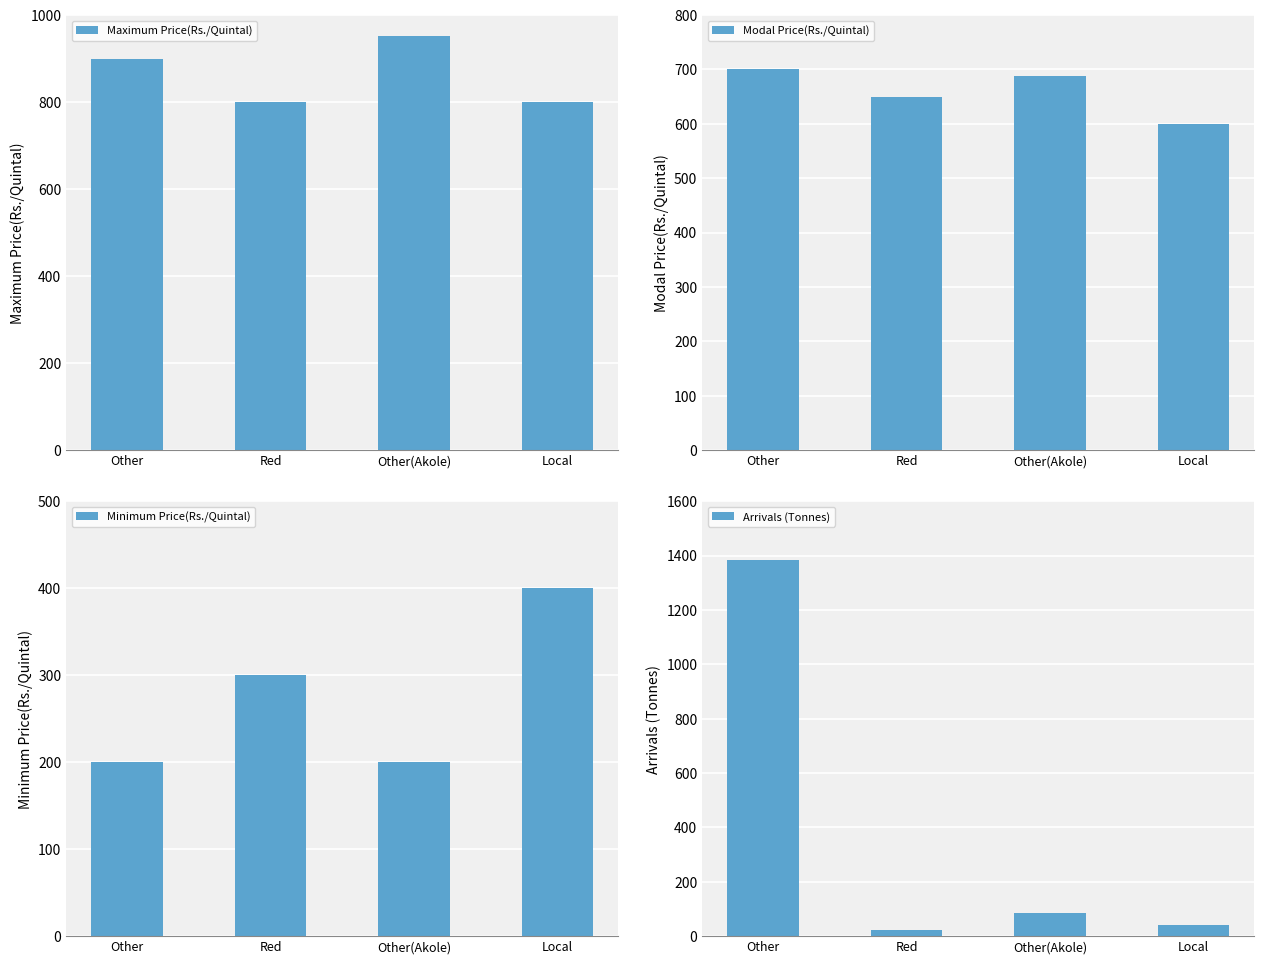

True or false: Modal Price(Rs./Quintal) has a value of 264 at Local.

False